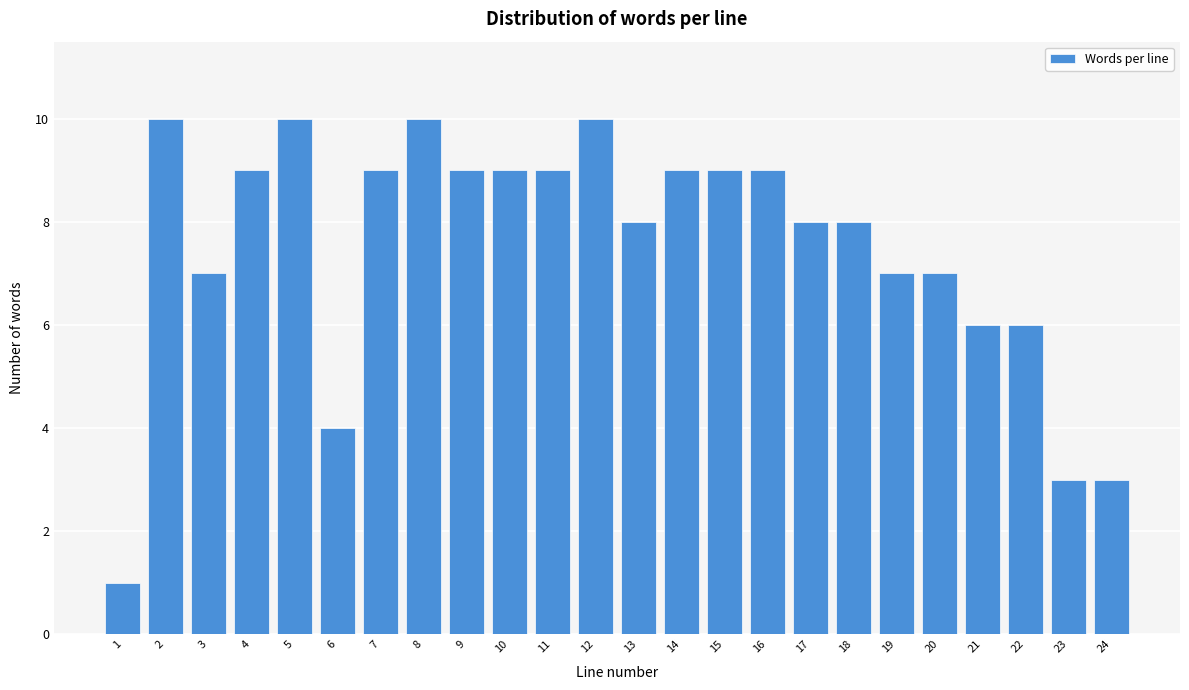

Reading left to right, list all the values displayed in this chart.

1=1	2=10	3=7	4=9	5=10	6=4	7=9	8=10	9=9	10=9	11=9	12=10	13=8	14=9	15=9	16=9	17=8	18=8	19=7	20=7	21=6	22=6	23=3	24=3